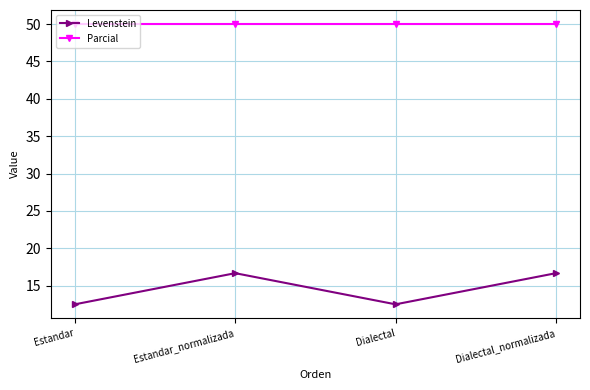

What is the label of the 1st point from the right?

Dialectal_normalizada